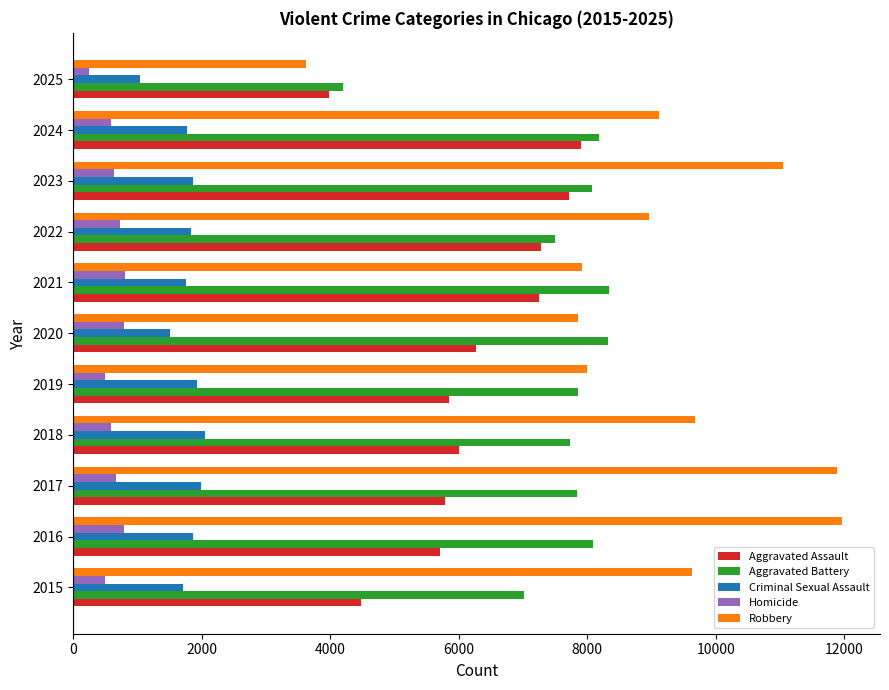

What is the minimum value for Criminal Sexual Assault?

1031